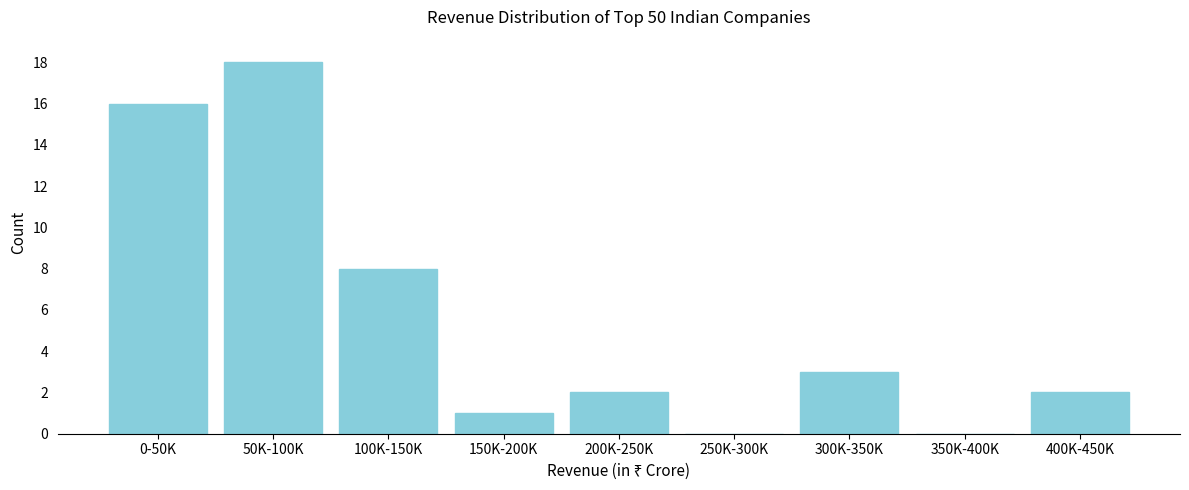

Reading right to left, transcribe all the data shown in this chart.

400K-450K=2	350K-400K=0	300K-350K=3	250K-300K=0	200K-250K=2	150K-200K=1	100K-150K=8	50K-100K=18	0-50K=16